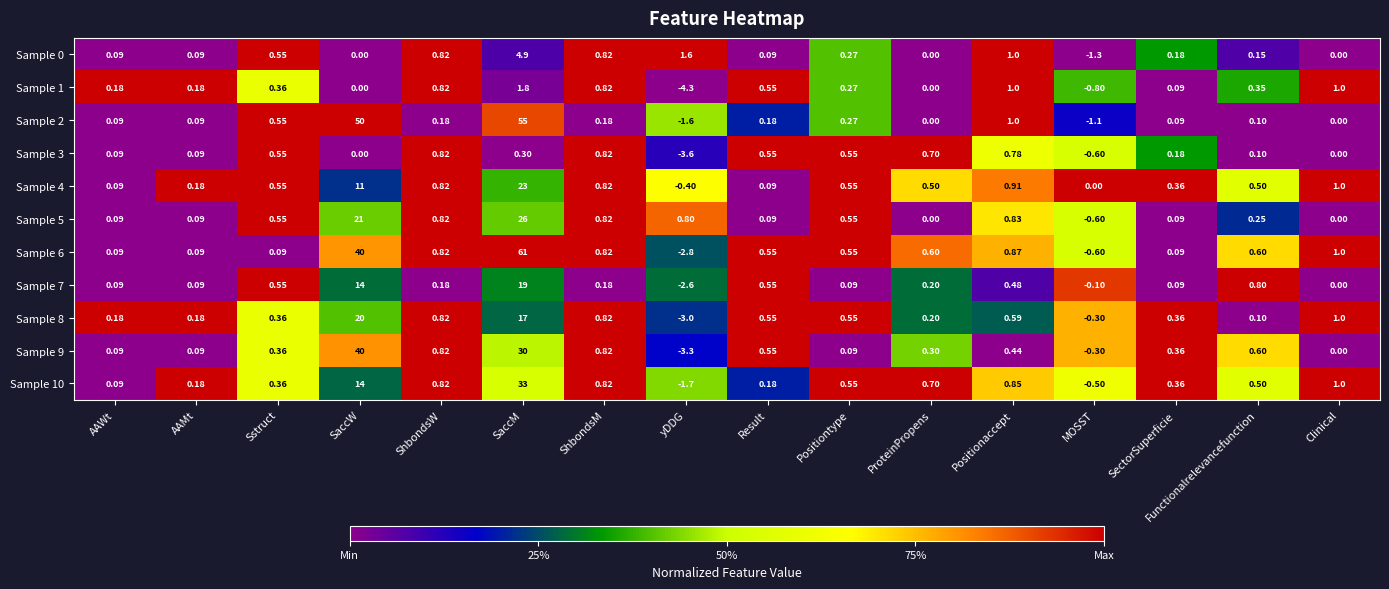

List the series in order of their peak value, highest first.

Sample 6, Sample 2, Sample 9, Sample 10, Sample 5, Sample 4, Sample 8, Sample 7, Sample 0, Sample 1, Sample 3